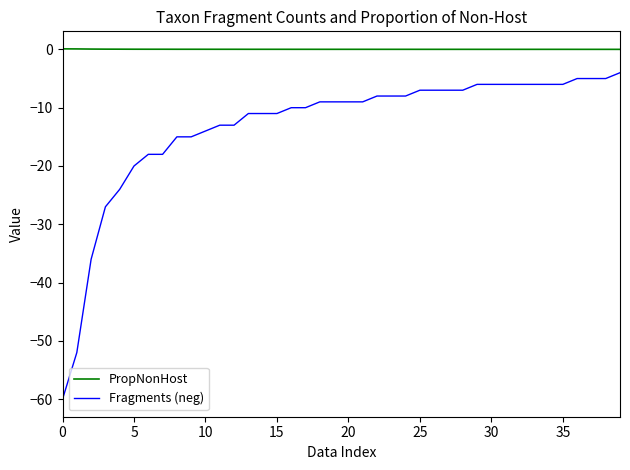

What is the smallest value displayed?

-60.0